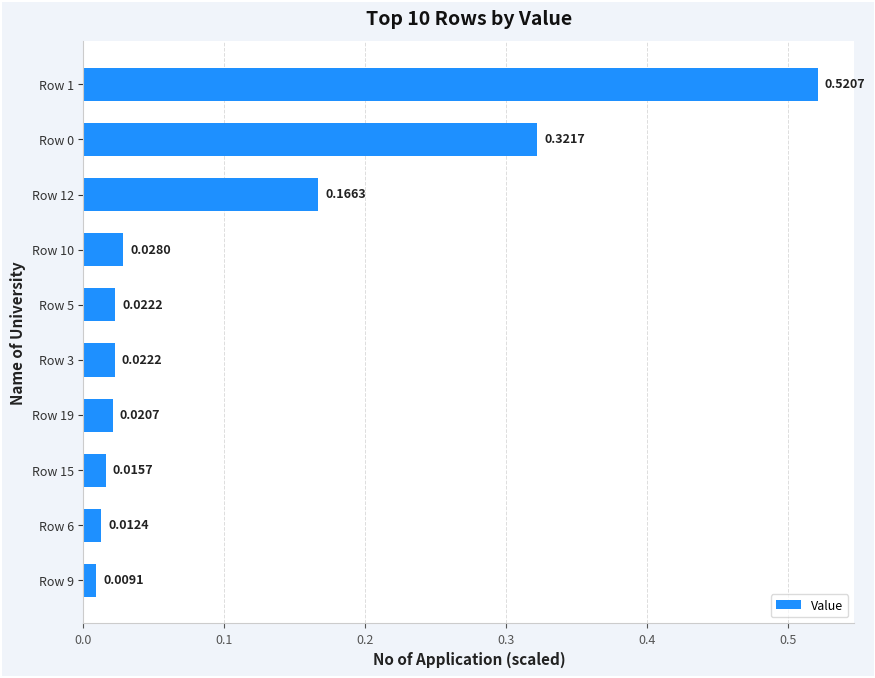

What is the sum of all values?

1.1